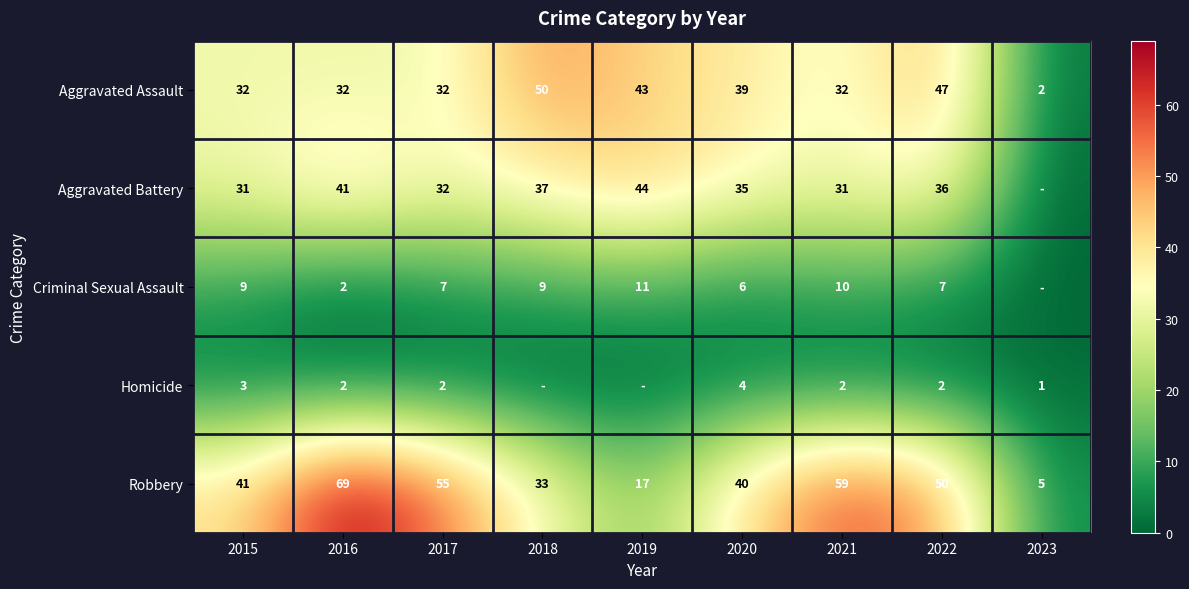

Which category has the lowest value across all series?

2023